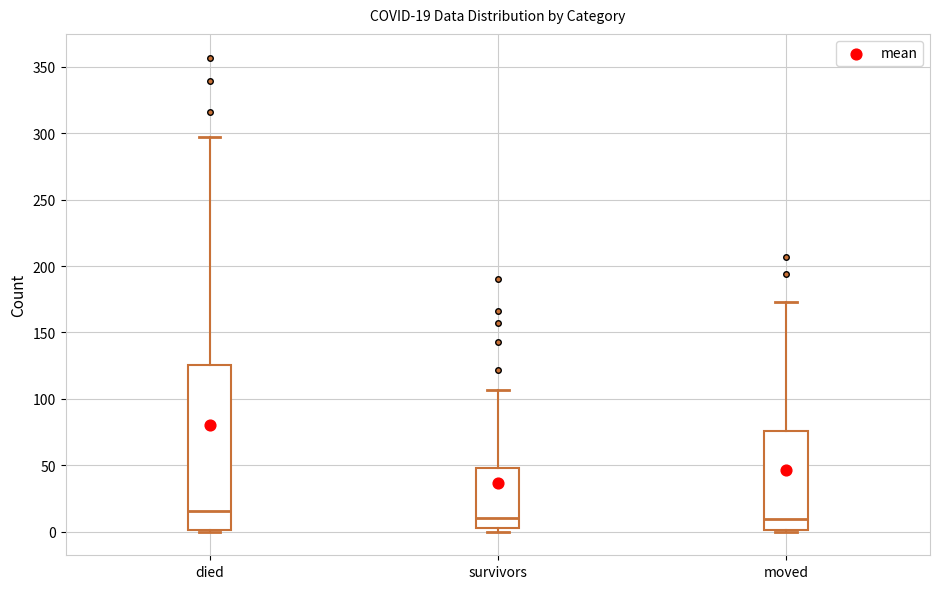

Which box's median line is the highest?

died